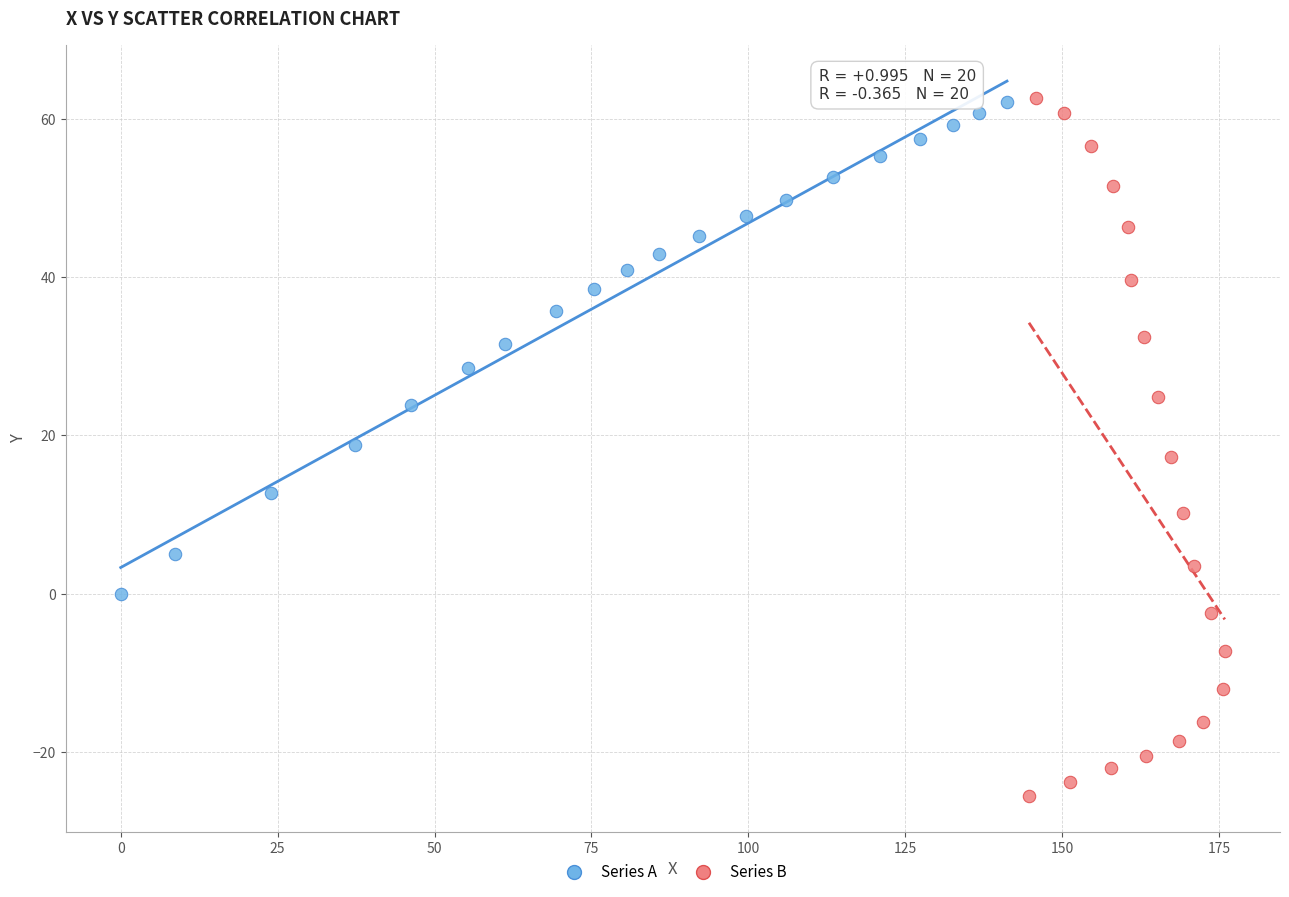

Which series has the largest Y range (max minus min)?

Series B